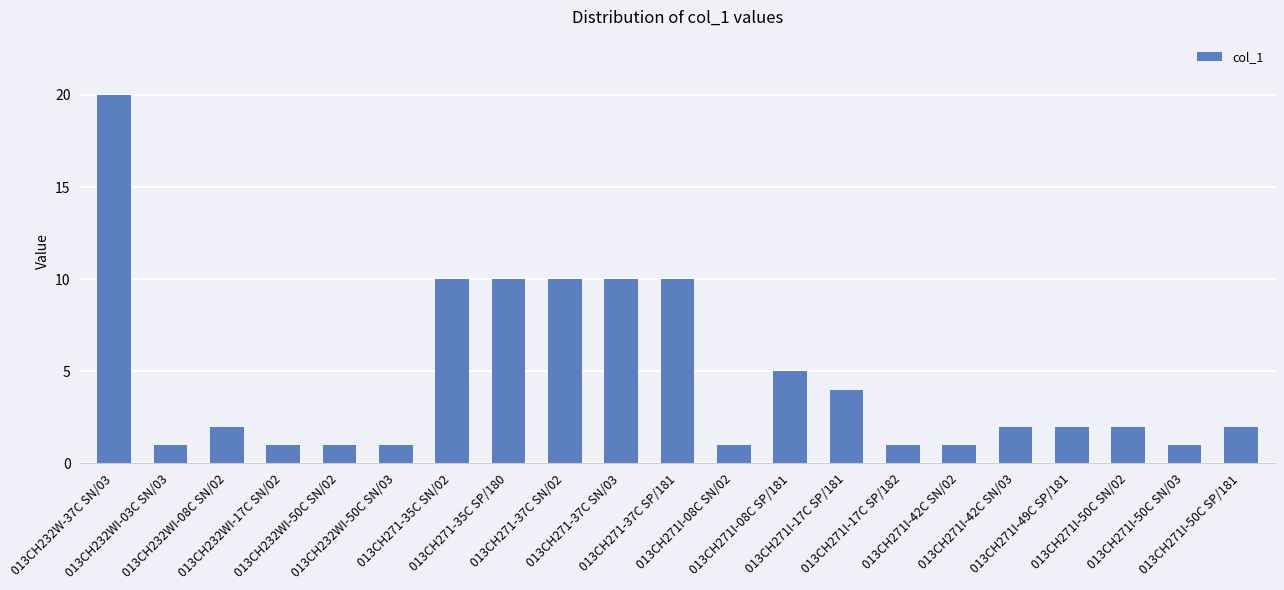

Approximately how many times larger is the value at 013CH271I-49C SP/181 compared to 013CH271I-50C SN/03?

2.0